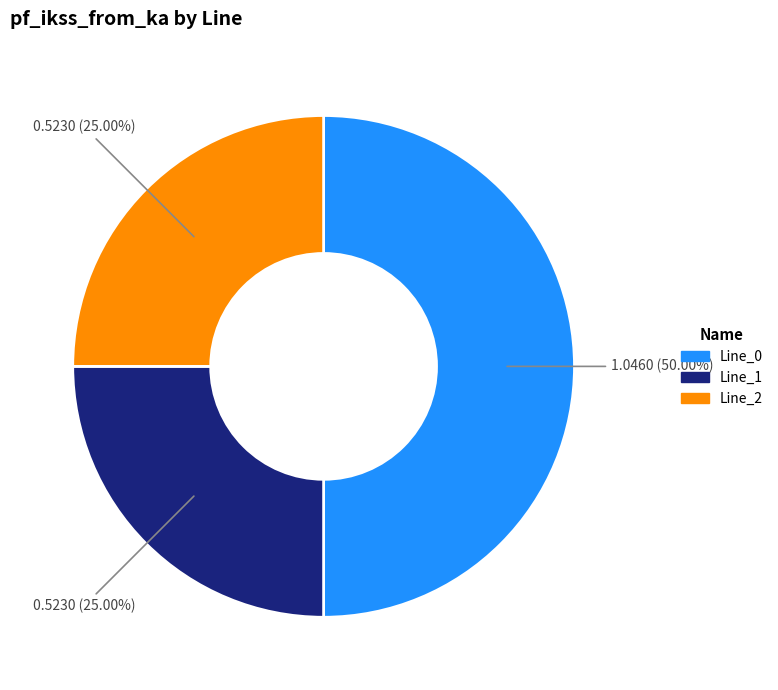

Count the number of slices in the pie.

3